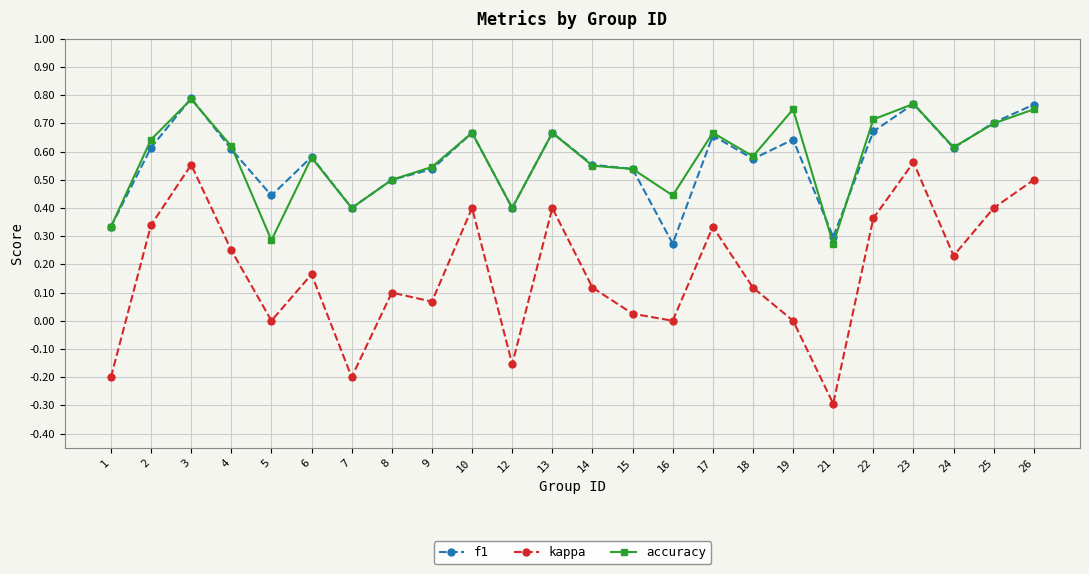

True or false: f1 and accuracy intersect in this chart.

True